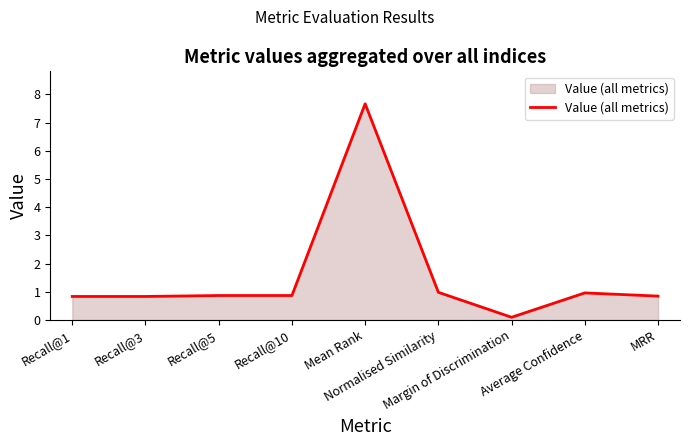

What is the difference between the maximum and minimum values?

7.6